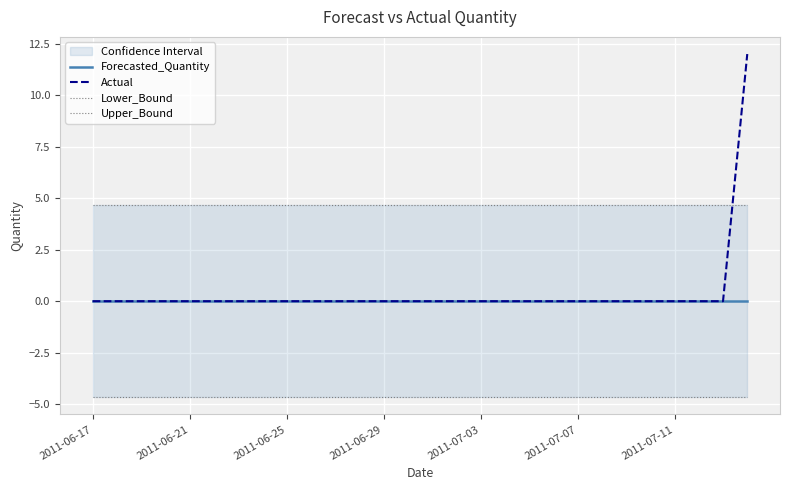

Is it true that Actual equals -8 at 2011-07-03?

False